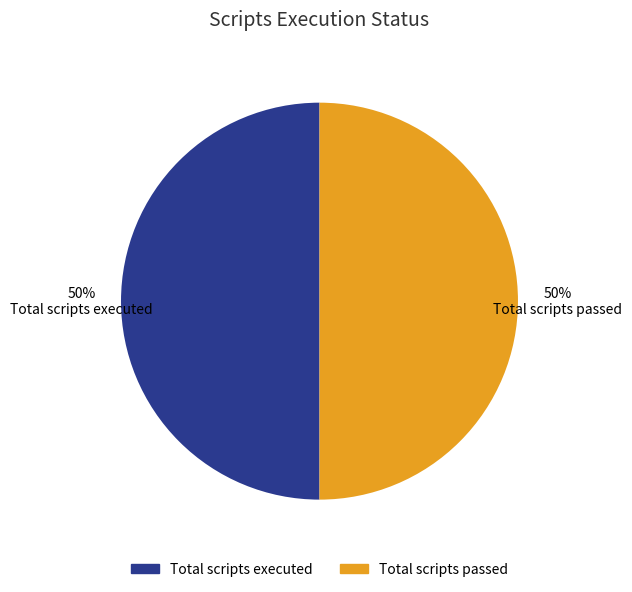

Approximately how many times larger is the value at Total scripts executed compared to Total scripts passed?

1.0